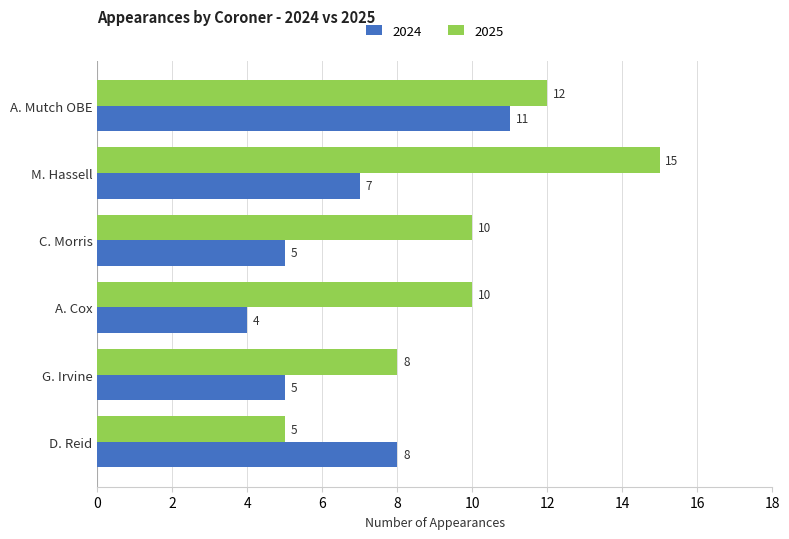

Which series has the widest spread of values?

2025